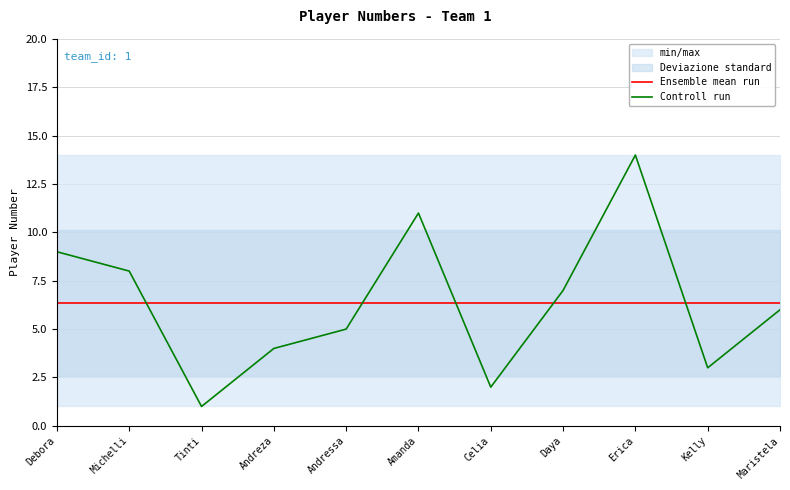

Rank the series by their maximum value, from lowest to highest.

Ensemble mean run, Controll run